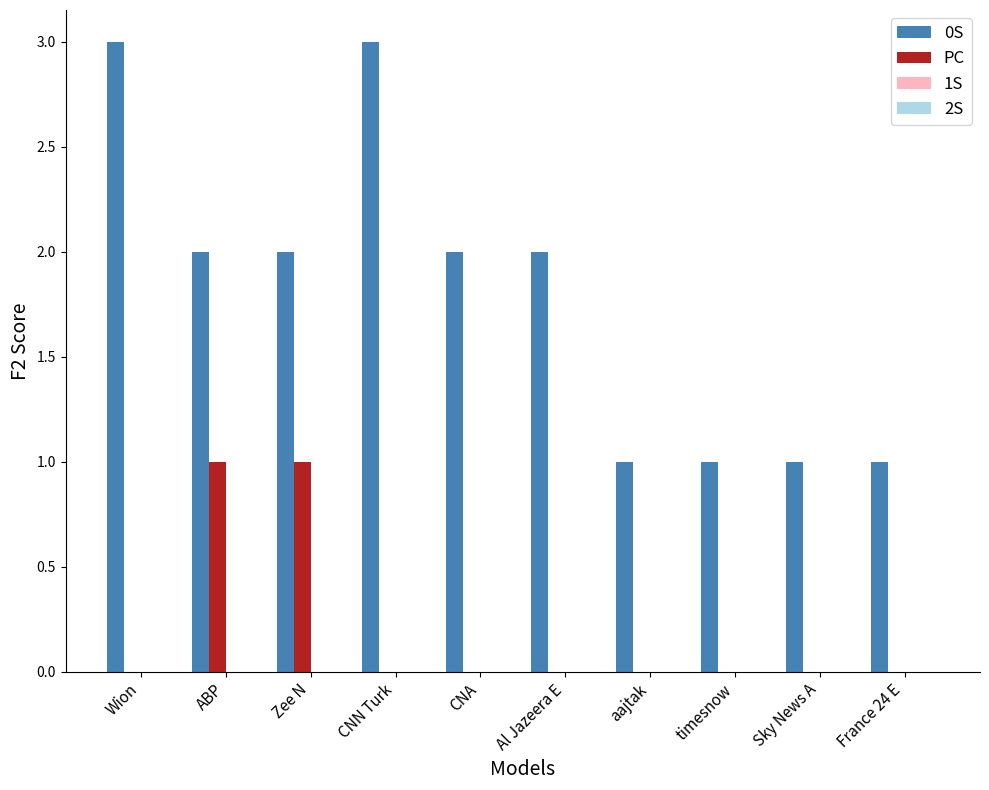

Is it true that 0S equals 3 at CNN Turk?

True